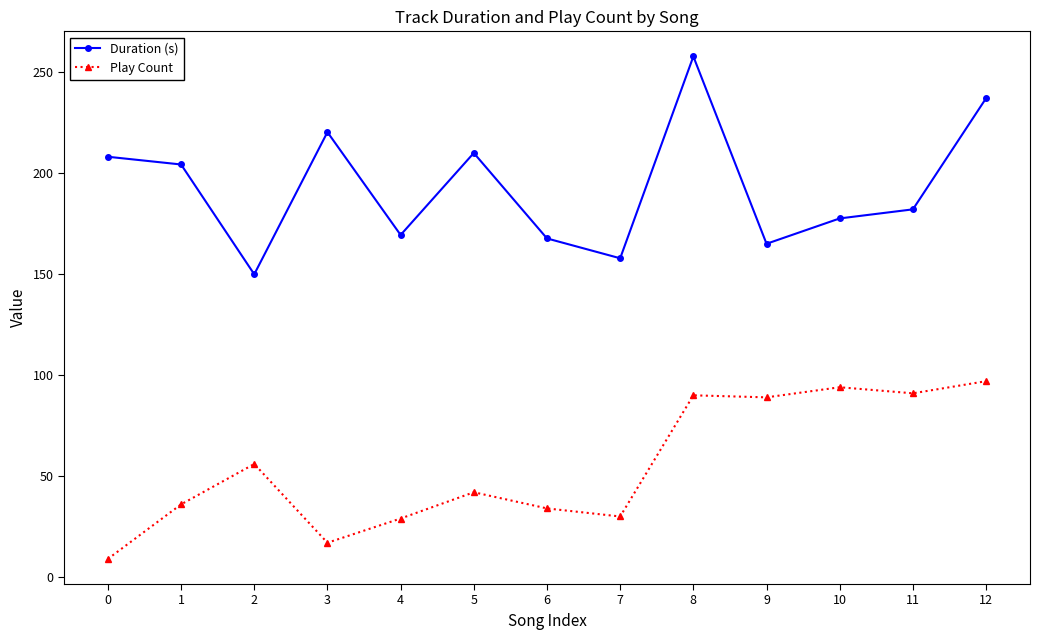

What is the maximum value shown in the chart?

257.8